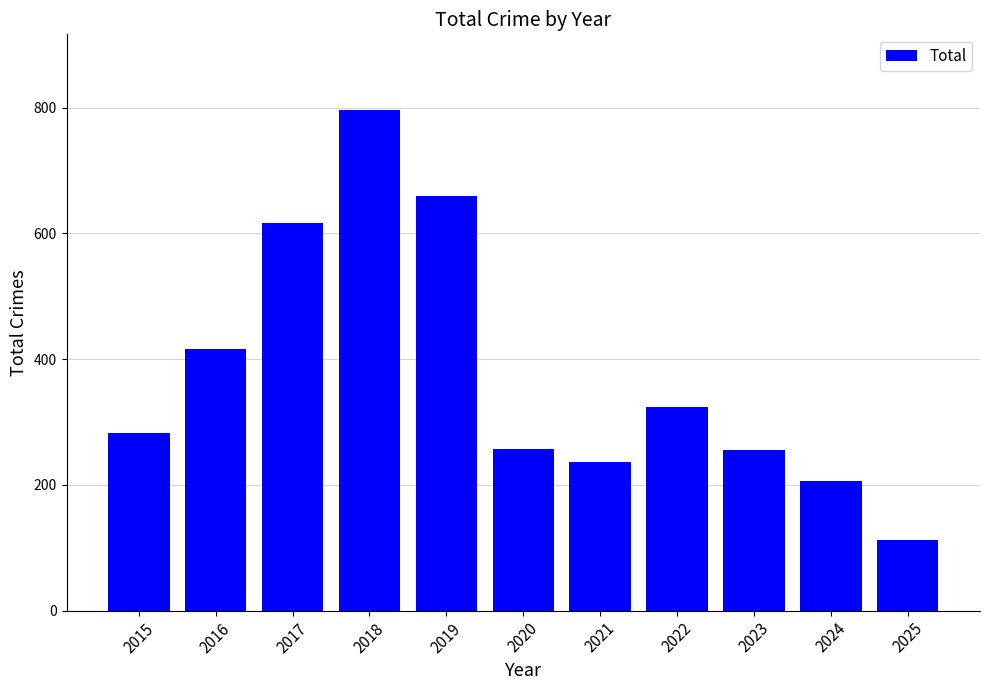

At which label is the value closest to 454?

2016